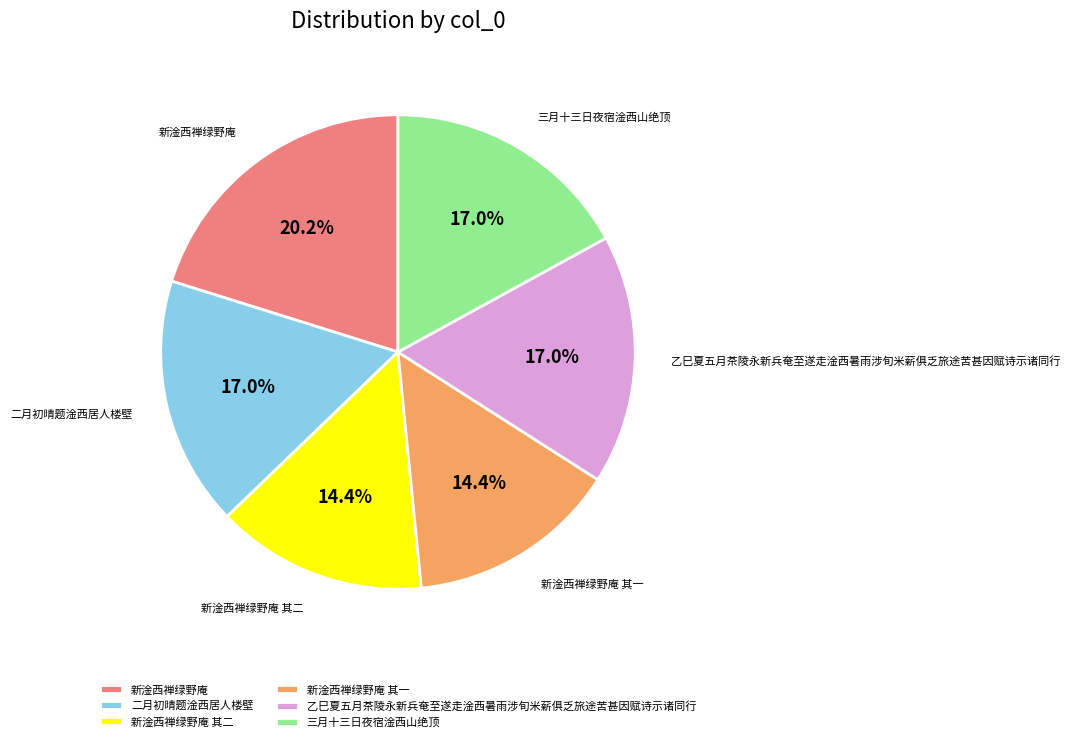

To the nearest percent, what percentage of the pie is 乙巳夏五月茶陵永新兵奄至遂走淦西暑雨涉旬米薪俱乏旅途苦甚因赋诗示诸同行?

17%